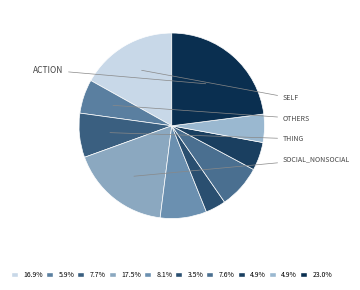

Is there any slice that represents more than half of the pie?

No